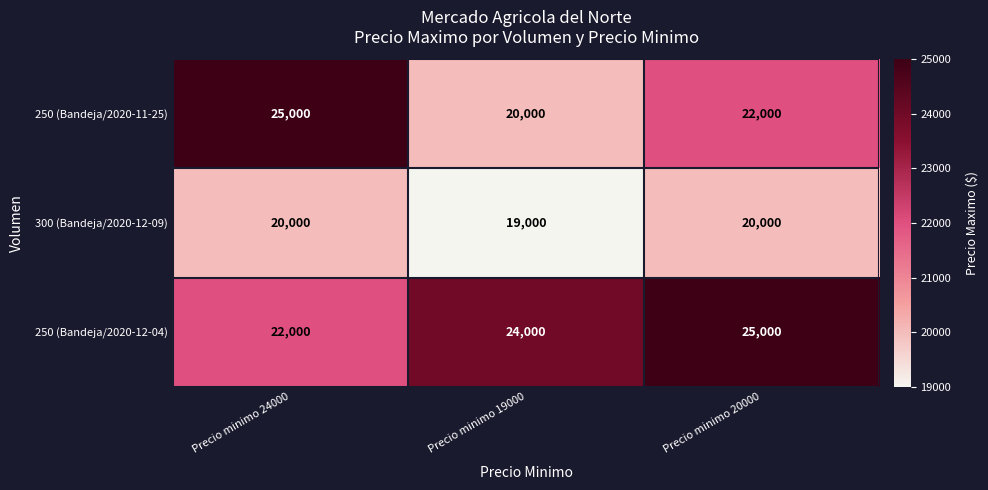

How many distinct data groups are displayed?

3